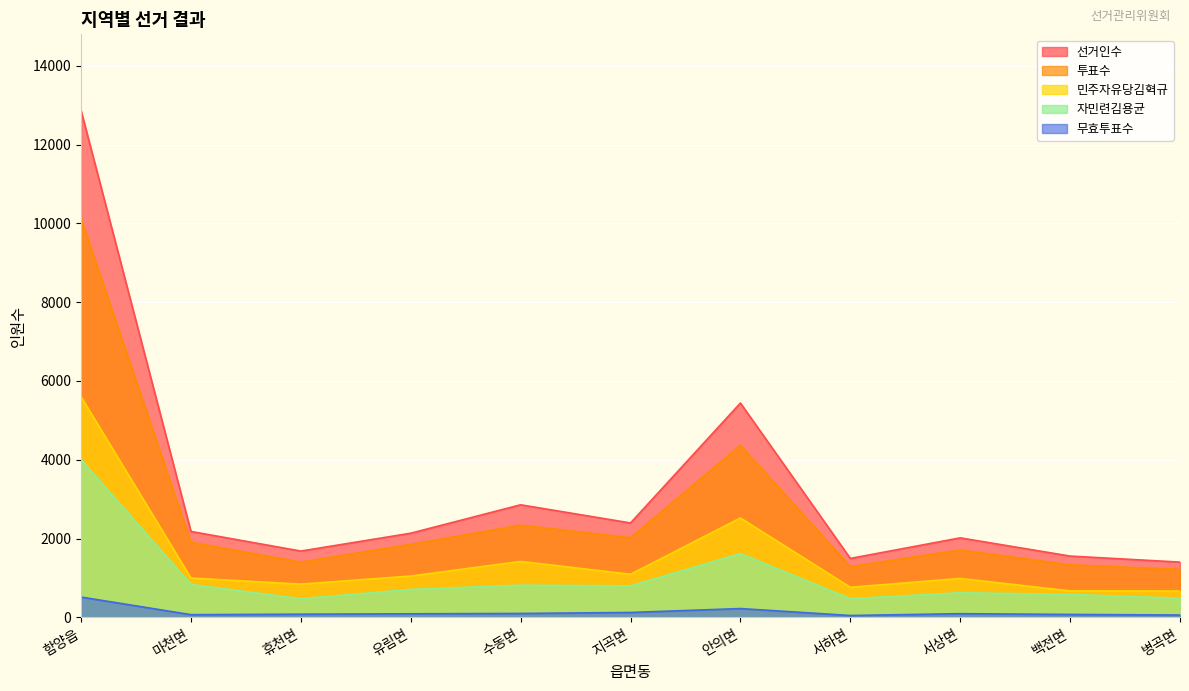

What is the label of the 6th point from the left?

지곡면